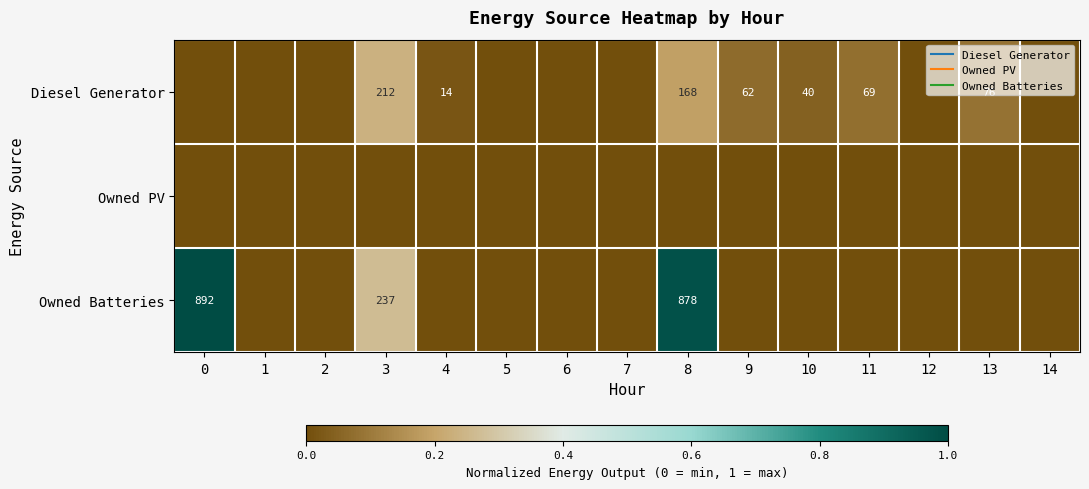

At which label is Owned Batteries closest to 0?

1